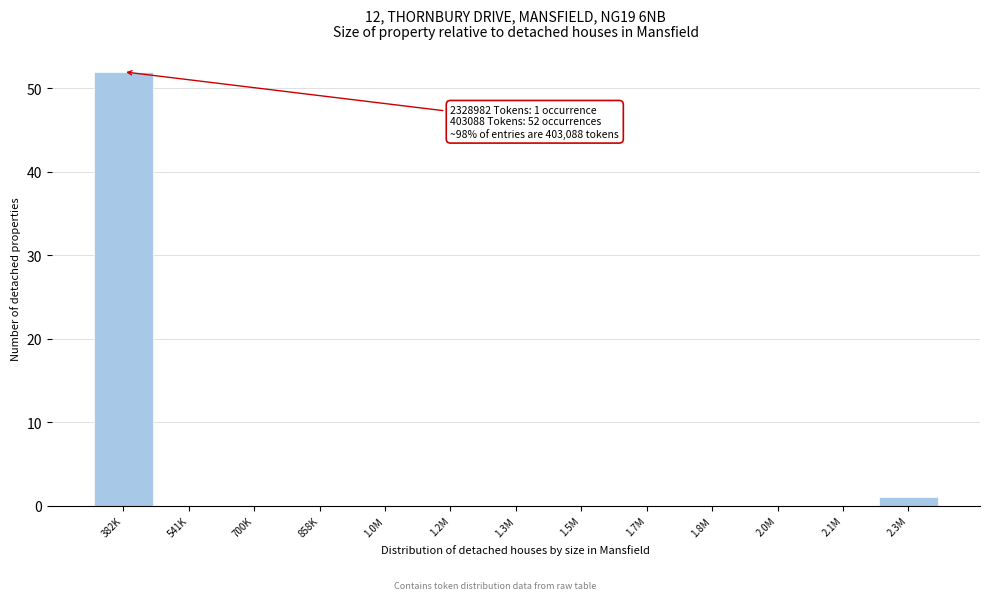

Reading left to right, list all the values displayed in this chart.

382K=52	541K=0	700K=0	858K=0	1.0M=0	1.2M=0	1.3M=0	1.5M=0	1.7M=0	1.8M=0	2.0M=0	2.1M=0	2.3M=1